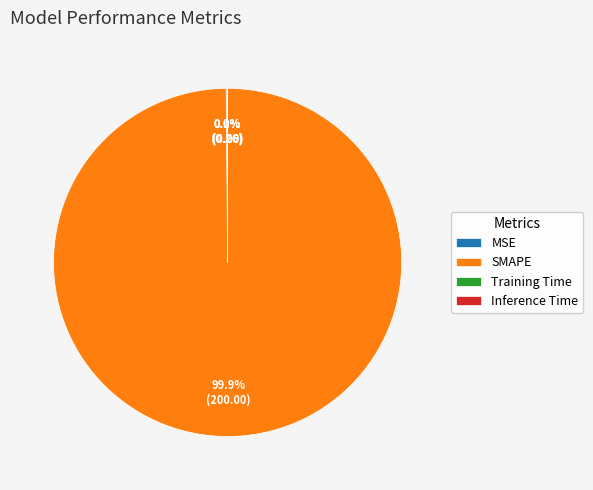

What is the majority slice?

SMAPE